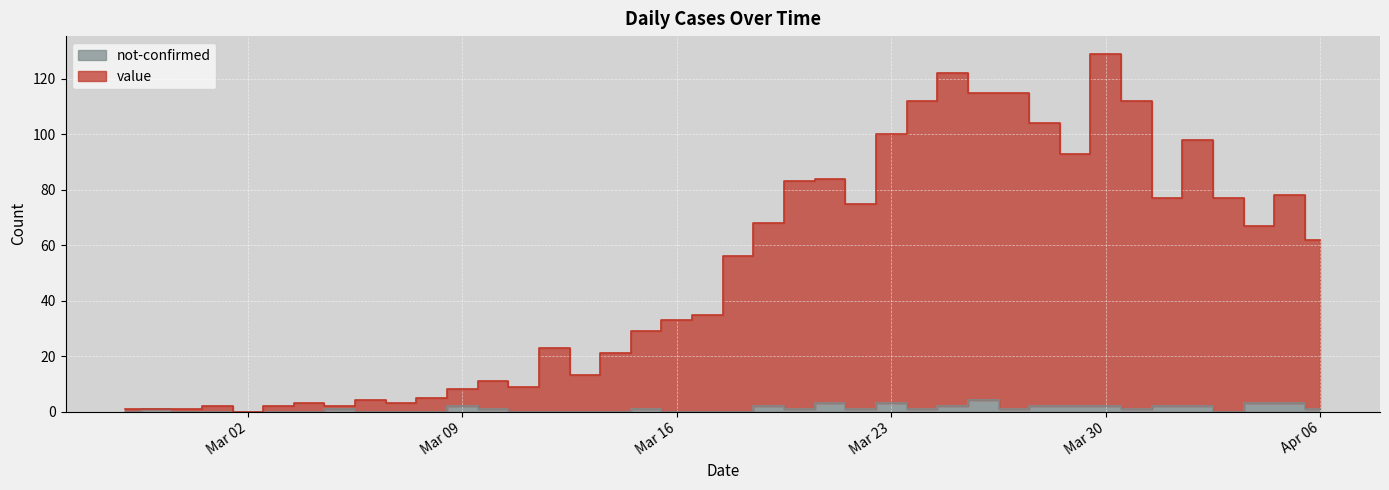

True or false: not-confirmed has a value of 0 at 2020-03-04.

True